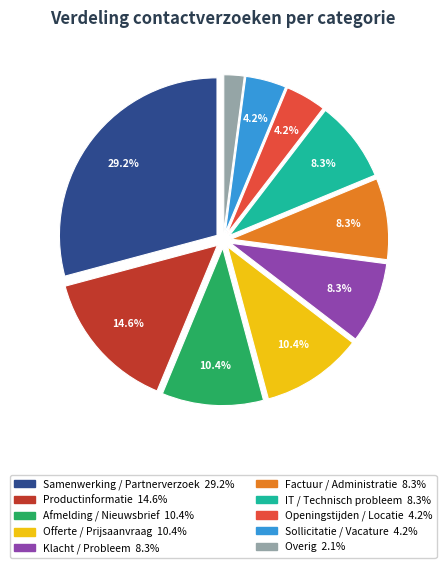

To the nearest percent, what portion does Samenwerking / Partnerverzoek represent?

29%